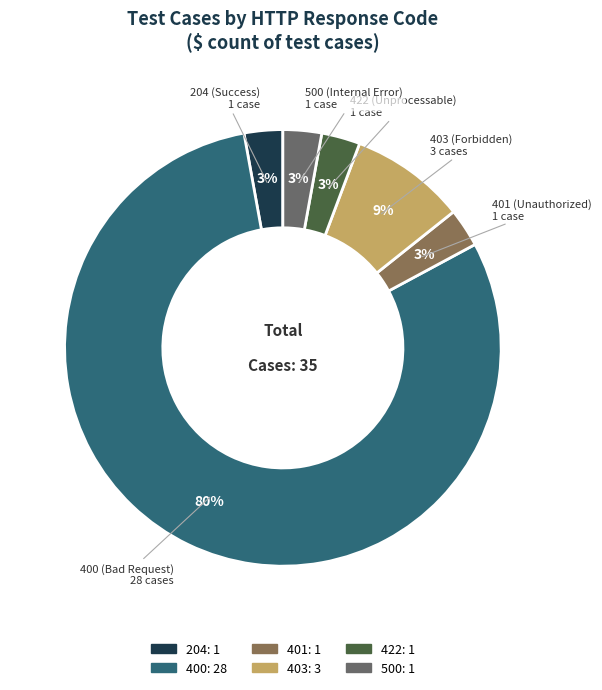

To the nearest percent, what is the average slice percentage?

17%